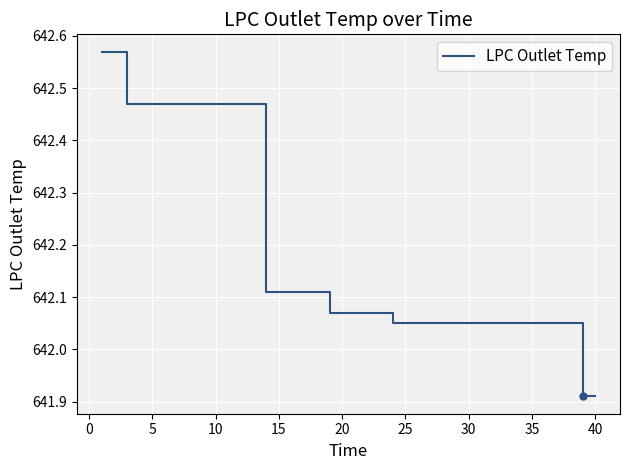

What is the difference between the maximum and minimum values?

0.7